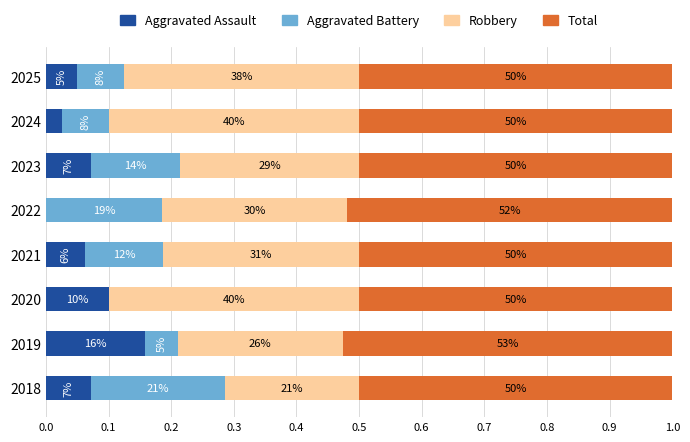

What are all the series names shown in the legend?

Aggravated Assault, Aggravated Battery, Robbery, Total